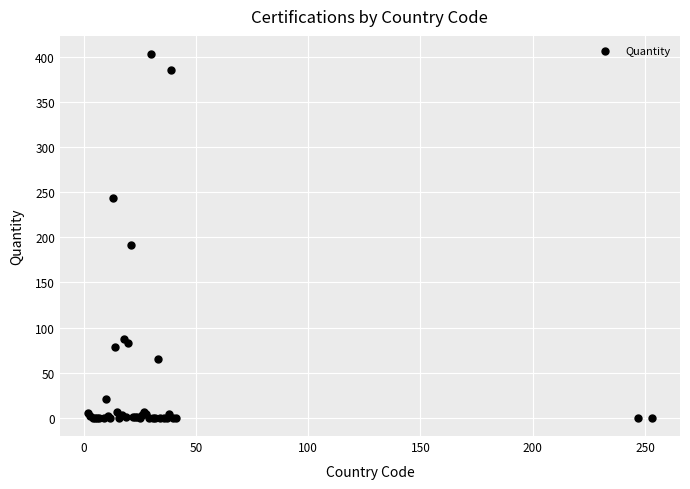

What Y value in the scatter plot is closest to 201?

191